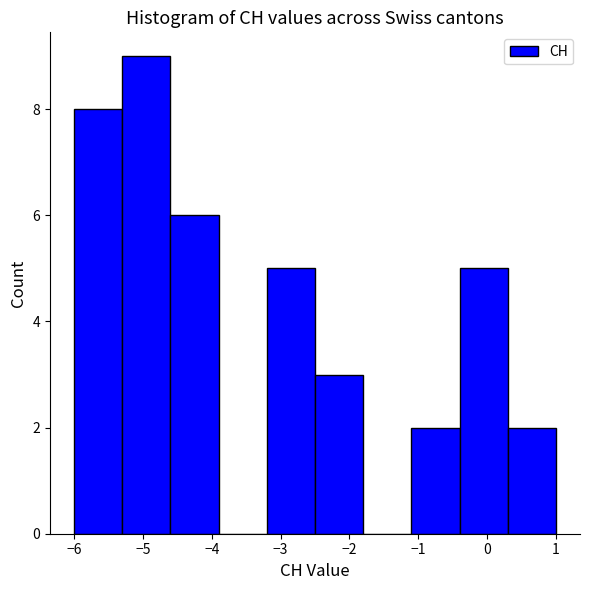

Over which range of the x-axis is the bar tallest?

-5.3 to -4.6